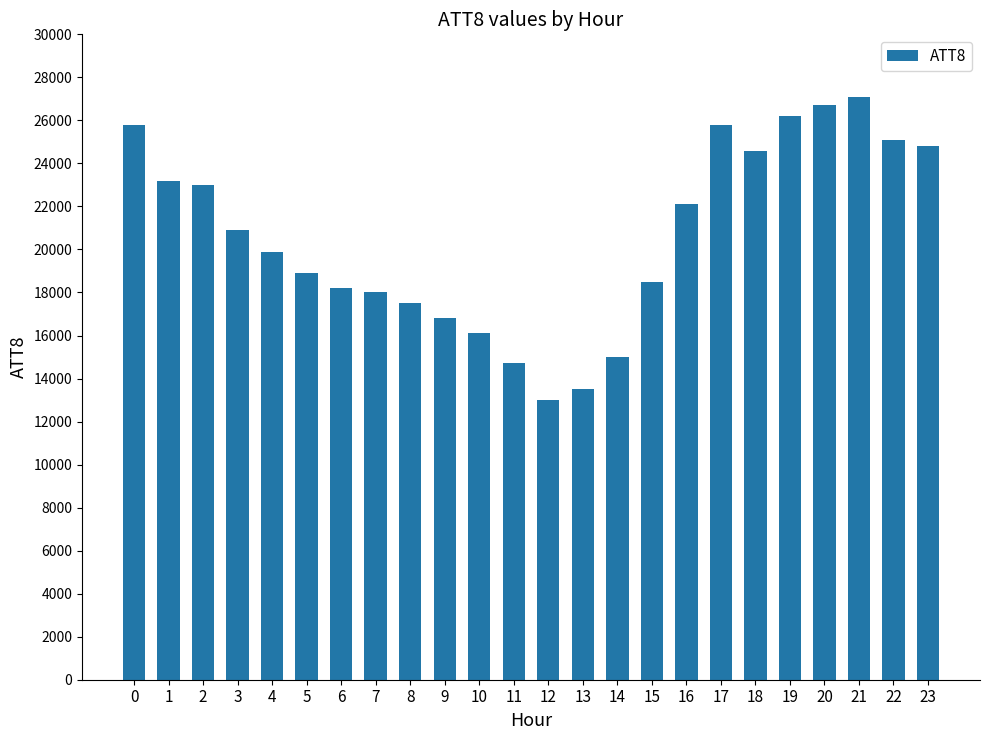

Which has a higher value, 22 or 9?

22